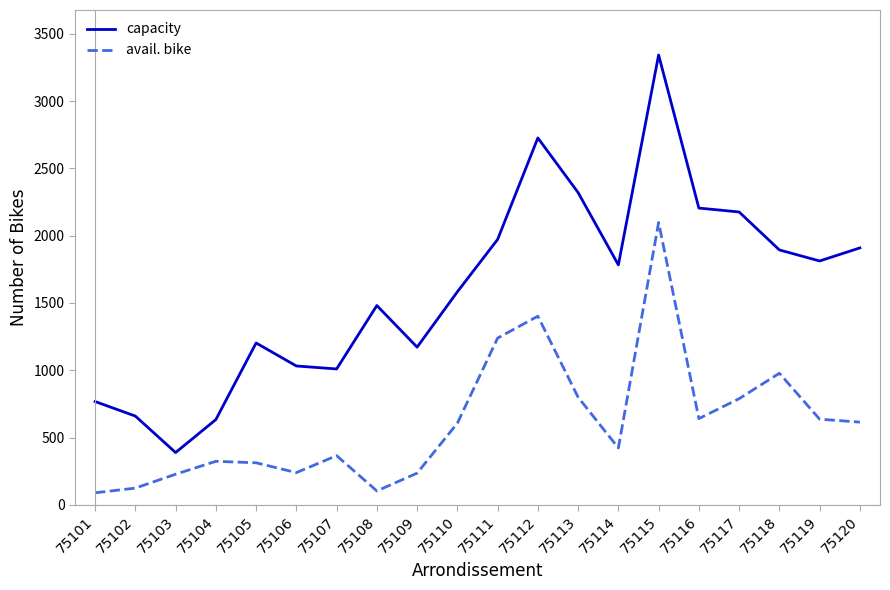

At which label does avail. bike reach its peak?

75115